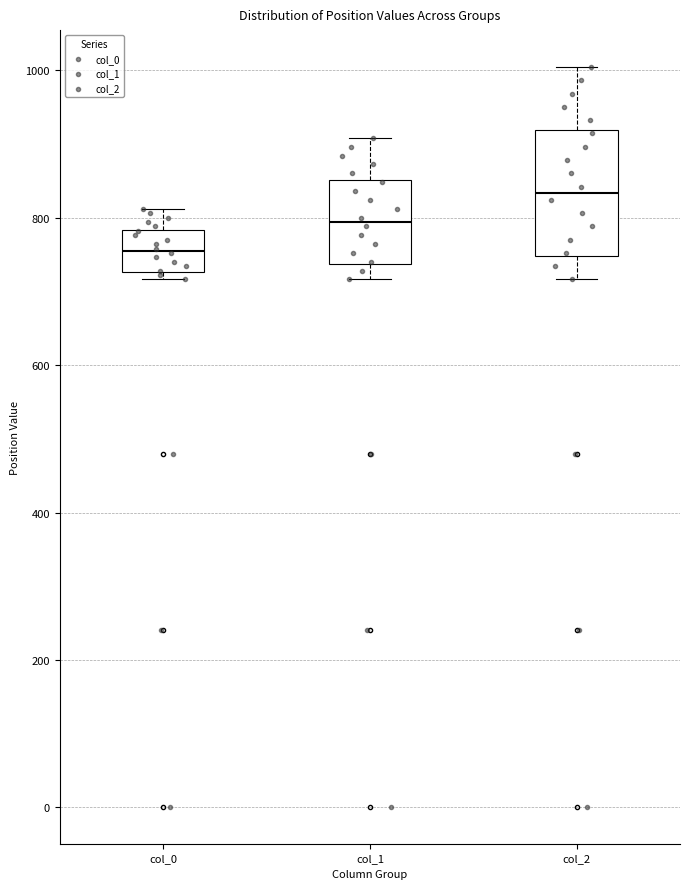

Comparing the boxes themselves (not the whiskers), which one is the tallest?

col_2